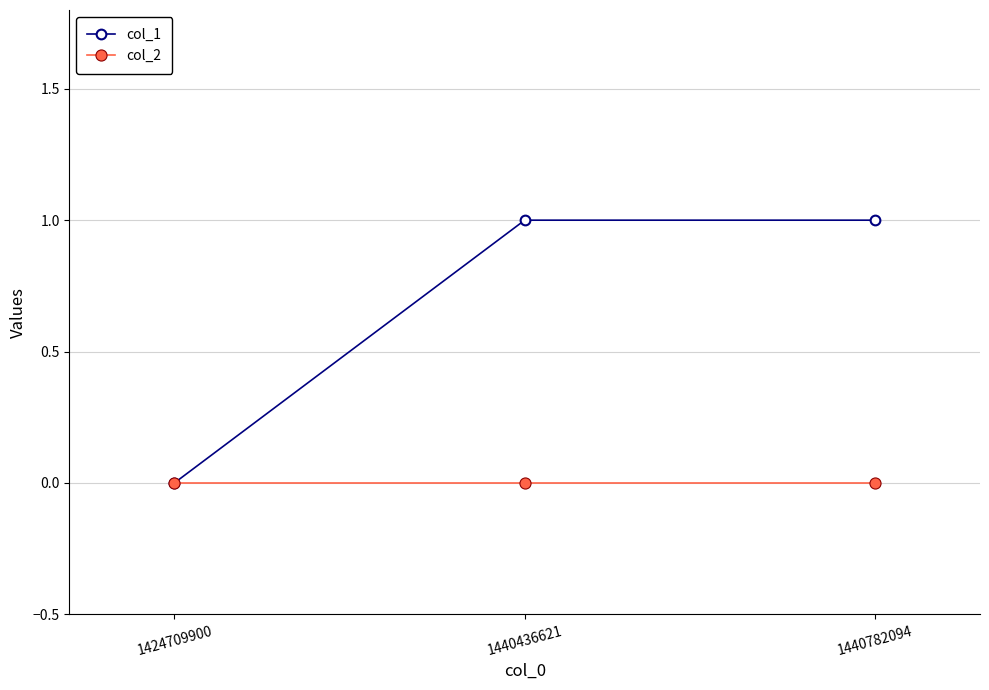

Which series has the largest range (max minus min)?

col_1